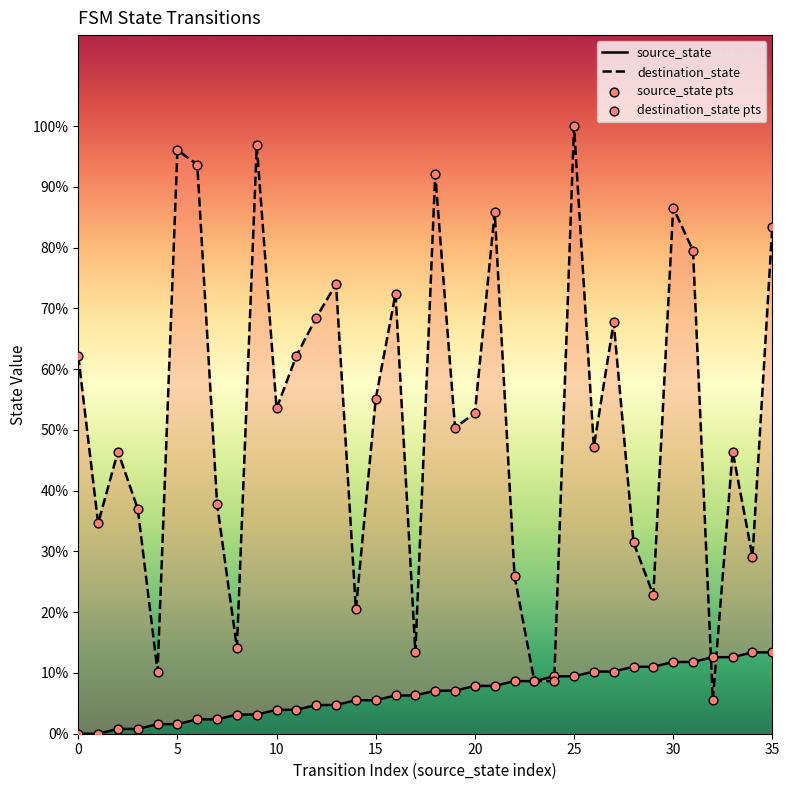

Which series has the widest spread of Y values?

destination_state